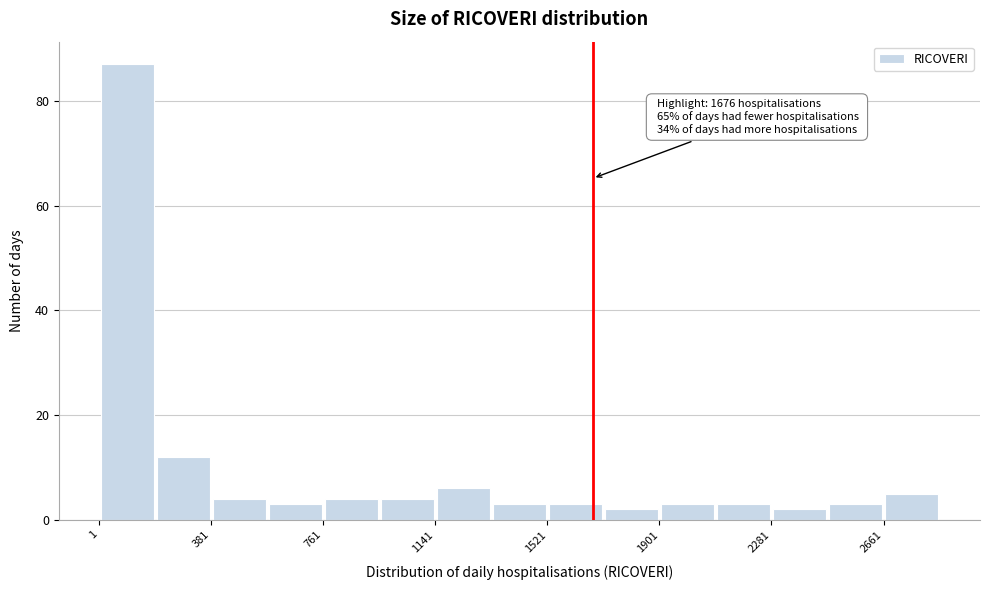

Around what value on the x-axis is the tallest bar? Give the approximate position of its centre, as read against the axis.

100